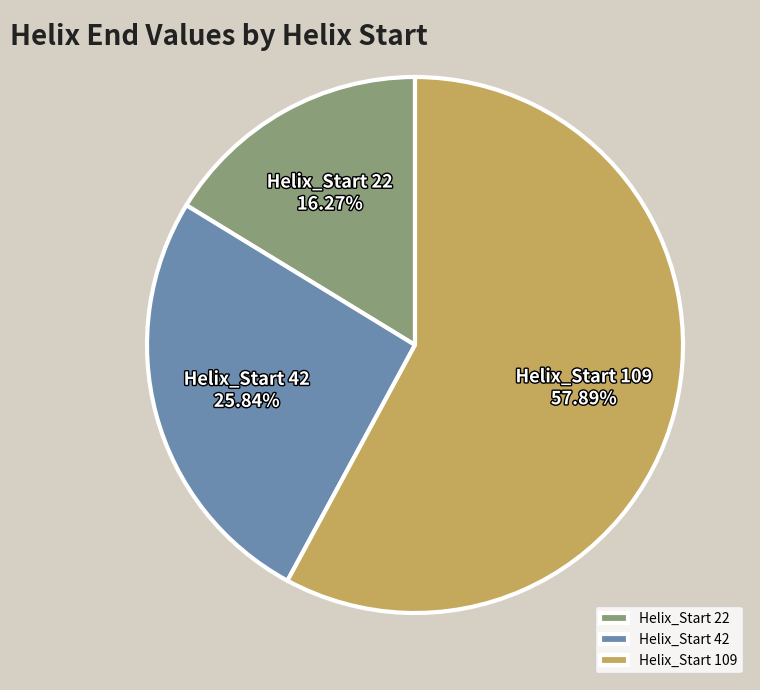

Which category has the smallest portion of the pie?

Helix_Start 22